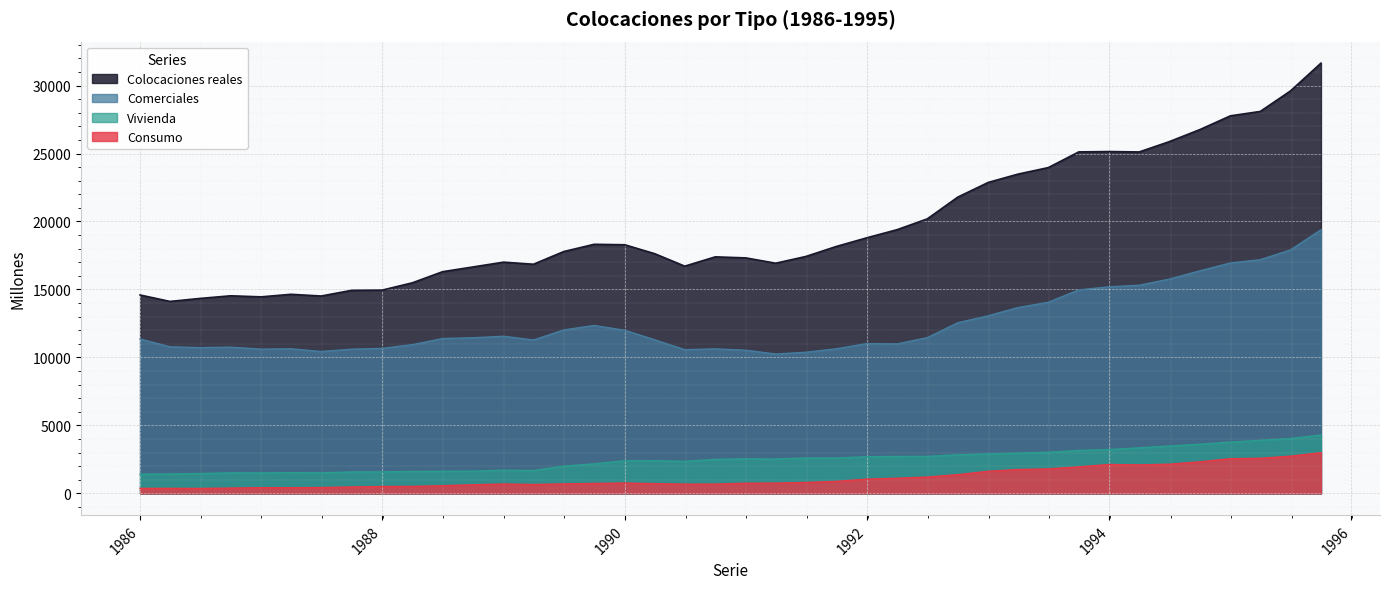

List the series in order of their peak value, lowest first.

Consumo, Vivienda, Comerciales, Colocaciones reales